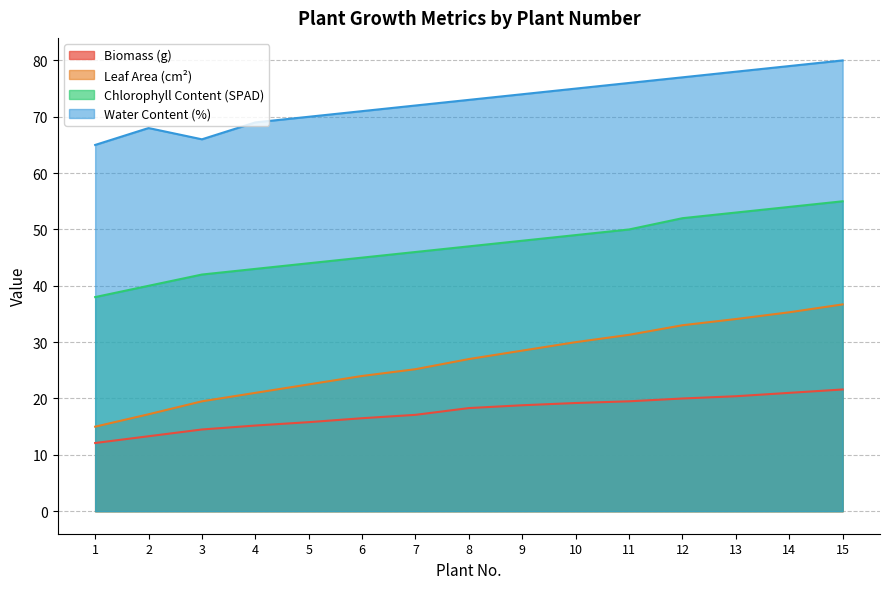

Where is the first local maximum for Water Content (%)?

2